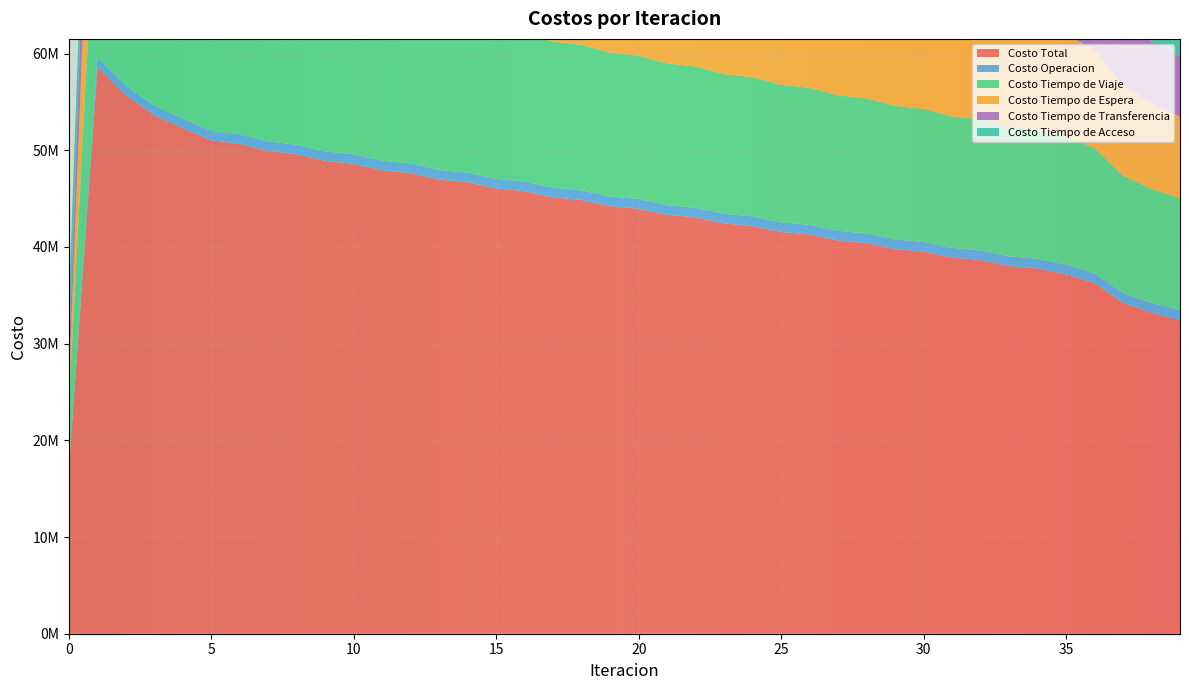

Which has a higher value, 29 or 17?

17